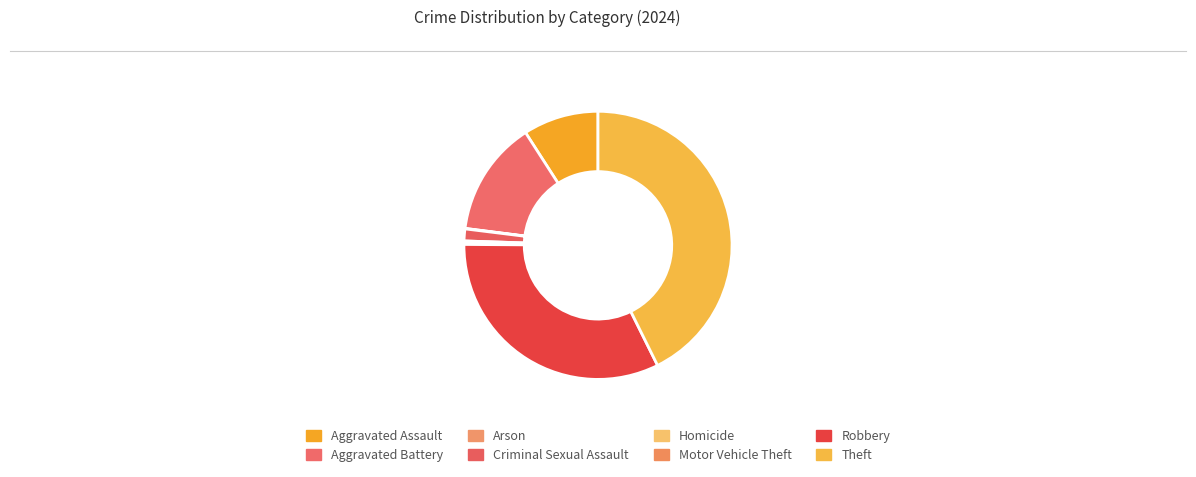

Is it true that Aggravated Battery is 14% of the pie?

True